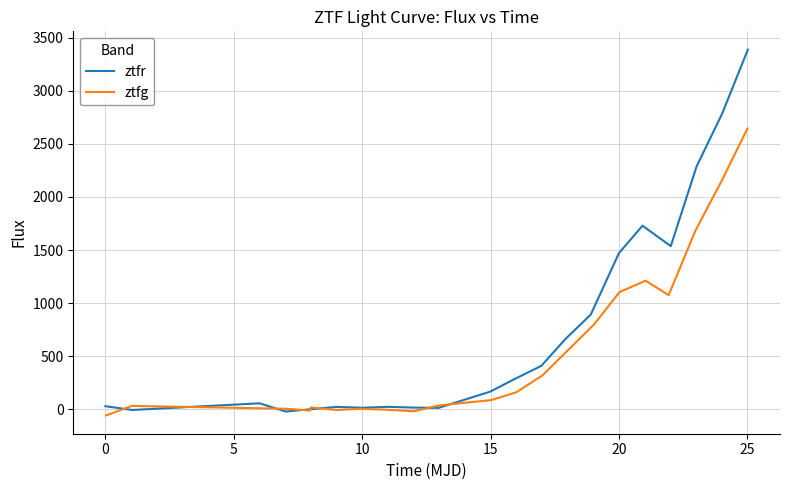

What is the difference between the maximum and minimum values in the ztfr series?

3409.5